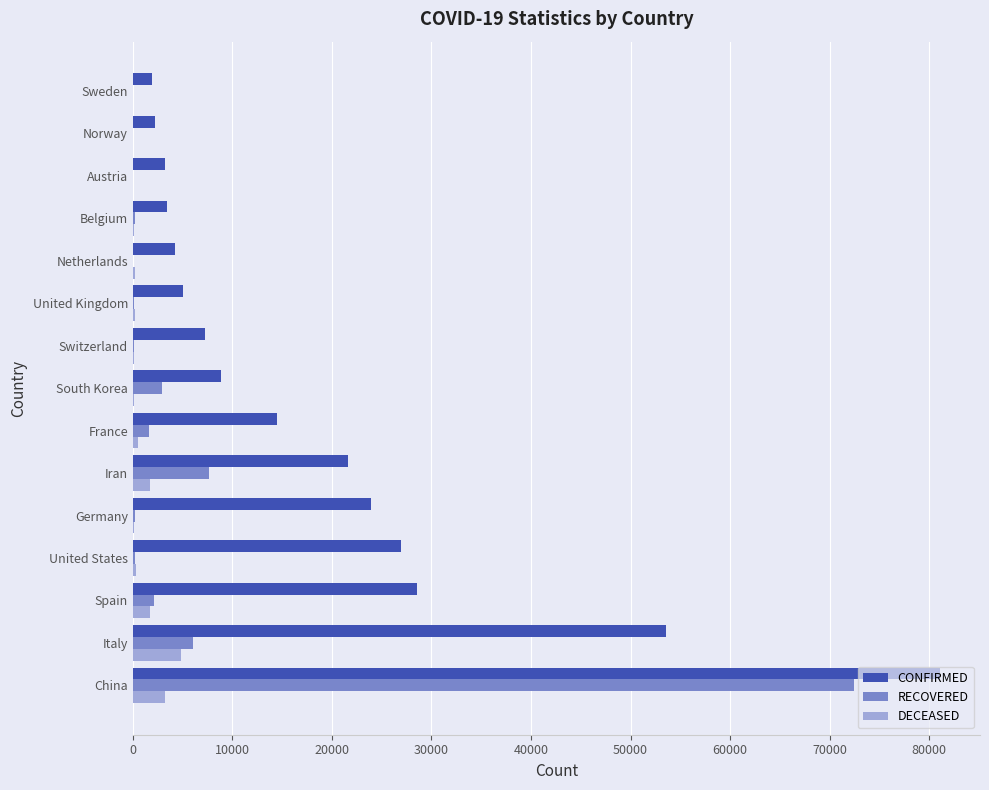

Which series has the largest range (max minus min)?

CONFIRMED